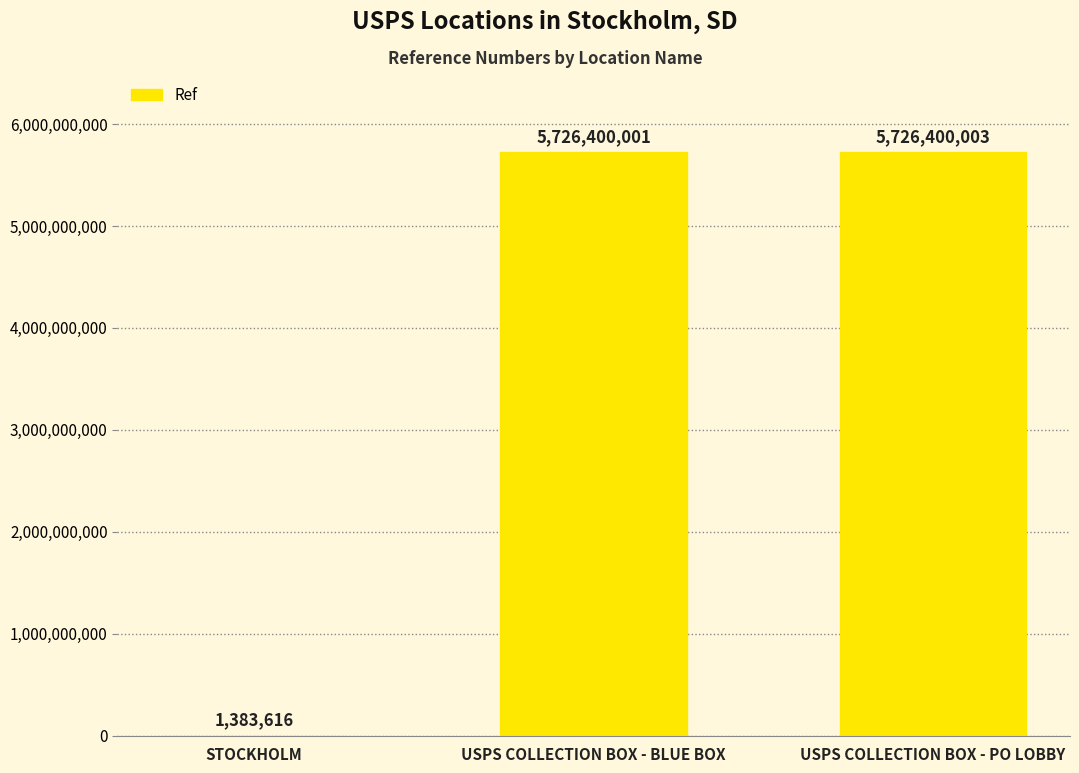

At which label is the value closest to 2863891809?

USPS COLLECTION BOX - BLUE BOX